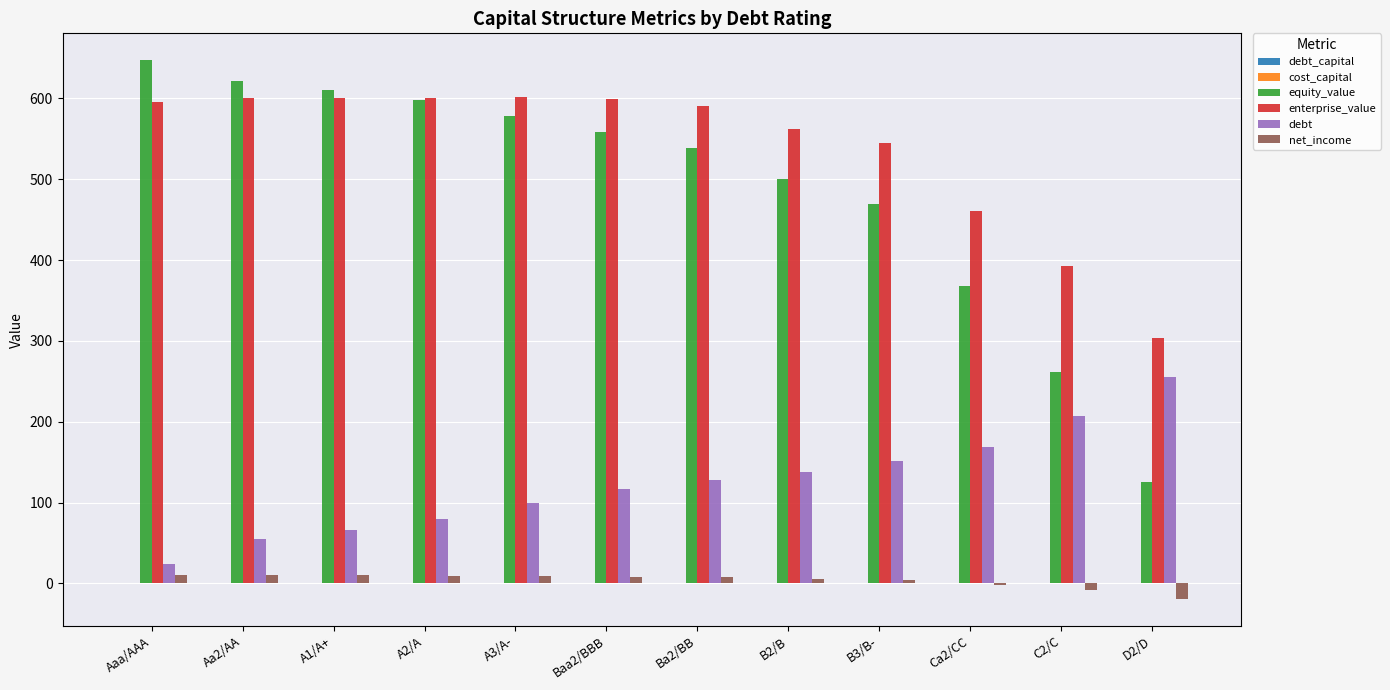

What is the approximate value of enterprise_value at D2/D?

304.0